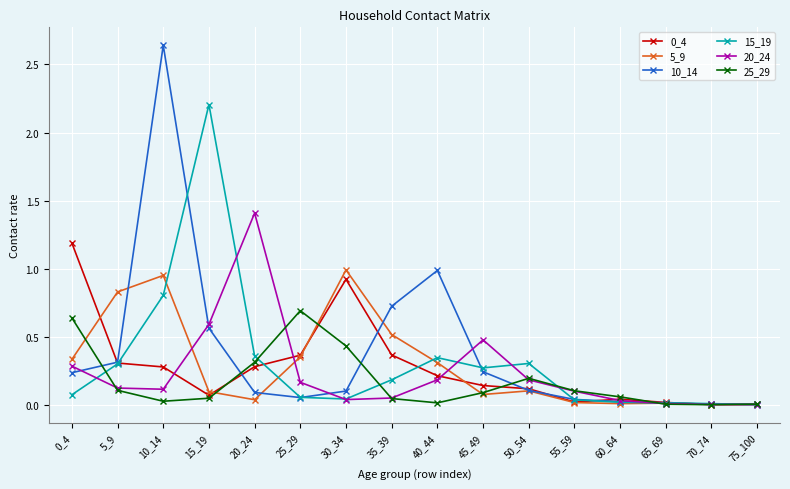

How many lines are shown in the chart?

6